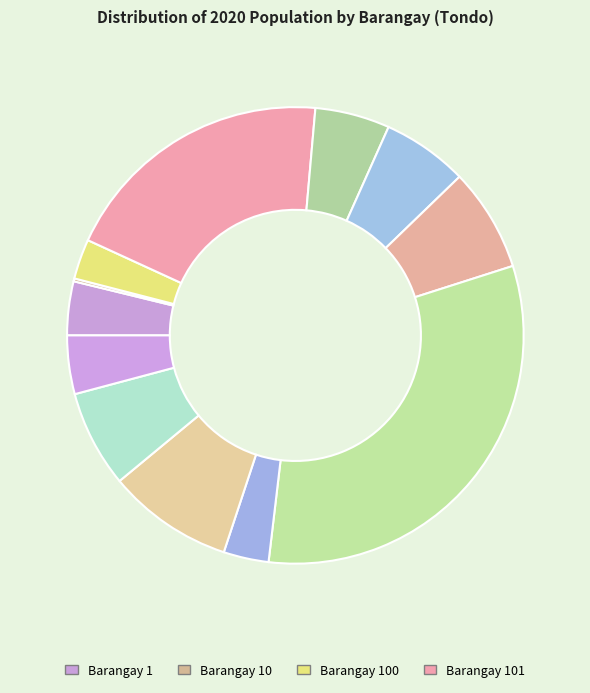

How many segments does this pie chart have?

12